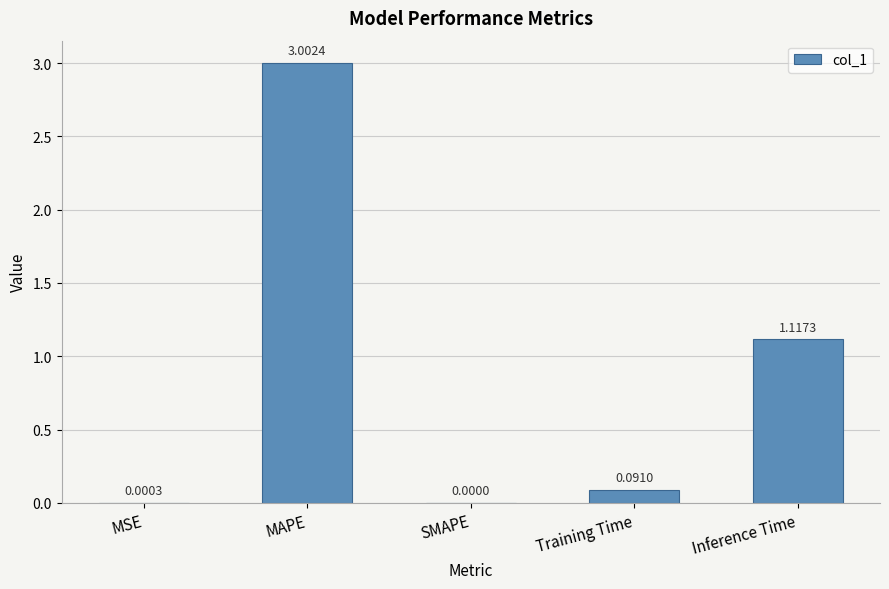

What is the sum of all values?

4.2